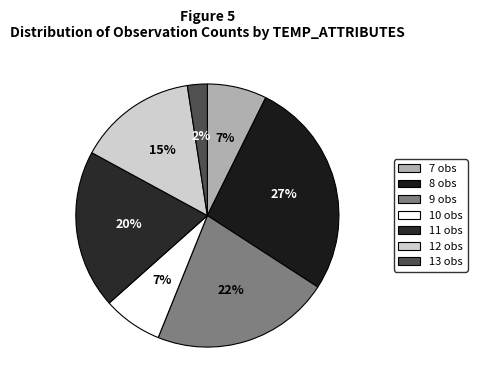

To the nearest percent, what is the average slice percentage?

14%